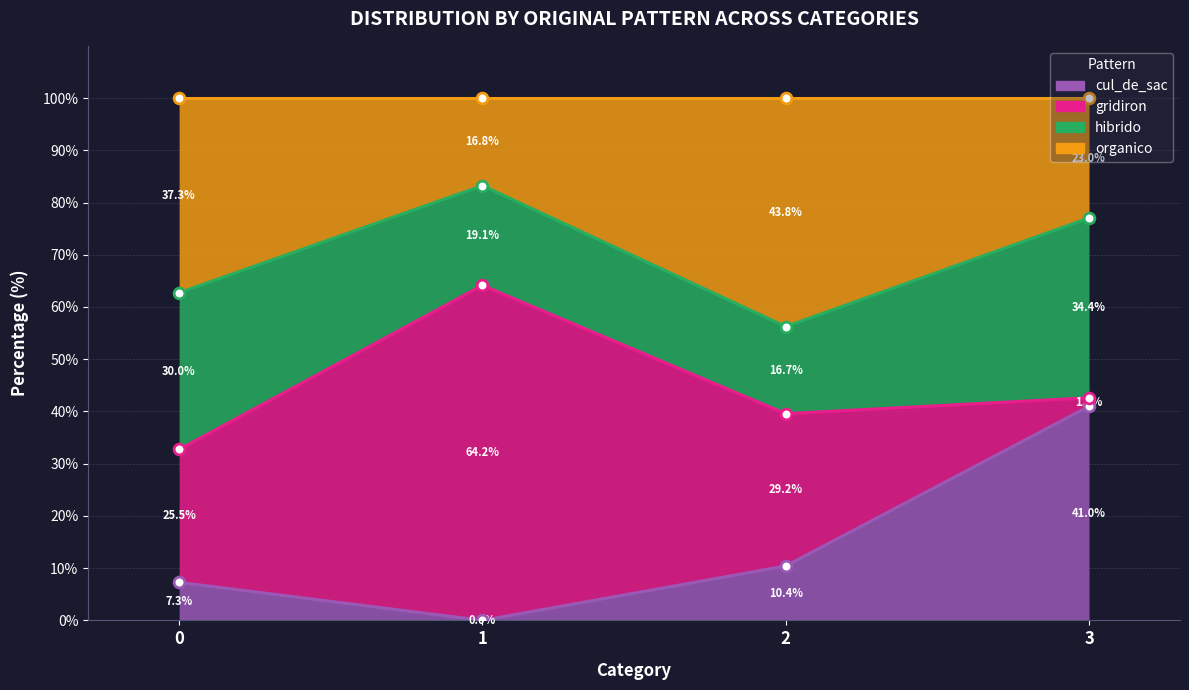

Which series has the largest Y range (max minus min)?

cul_de_sac